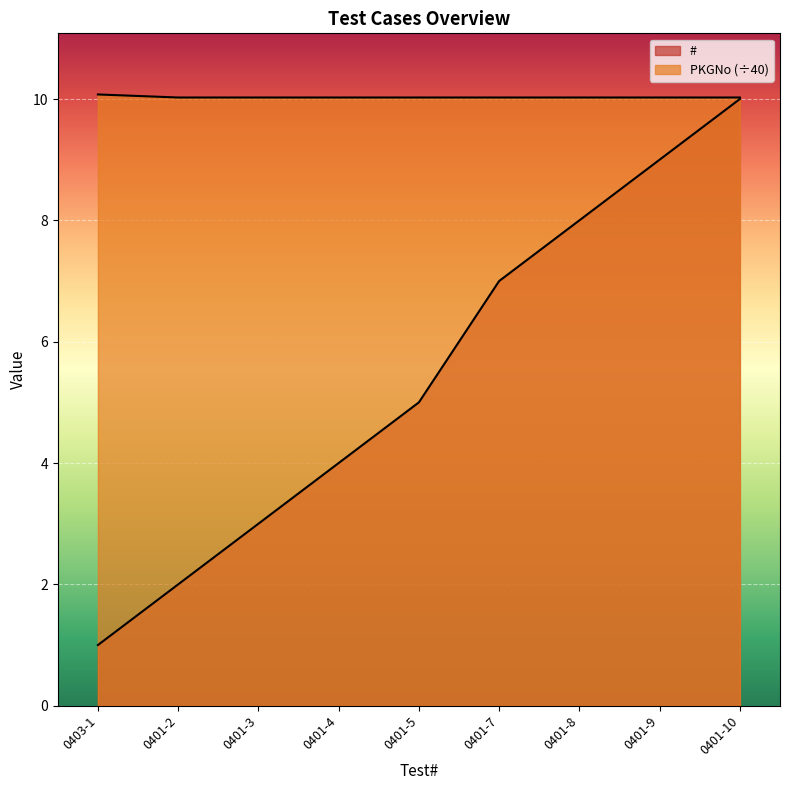

How many categories are shown in the chart?

9